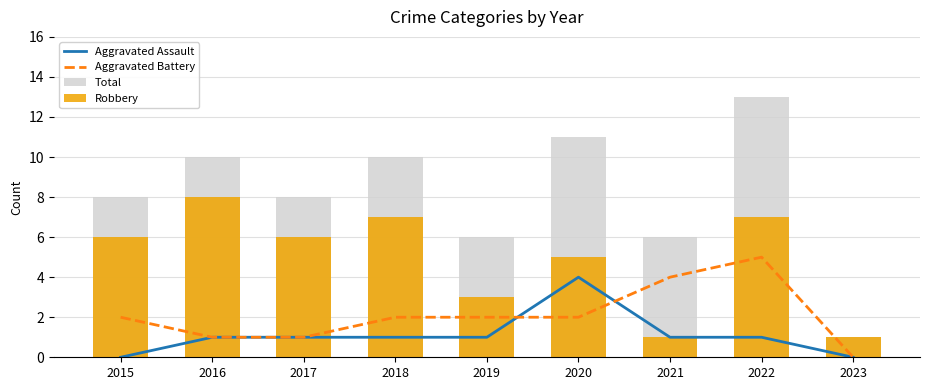

Which series has the largest range (max minus min)?

Total